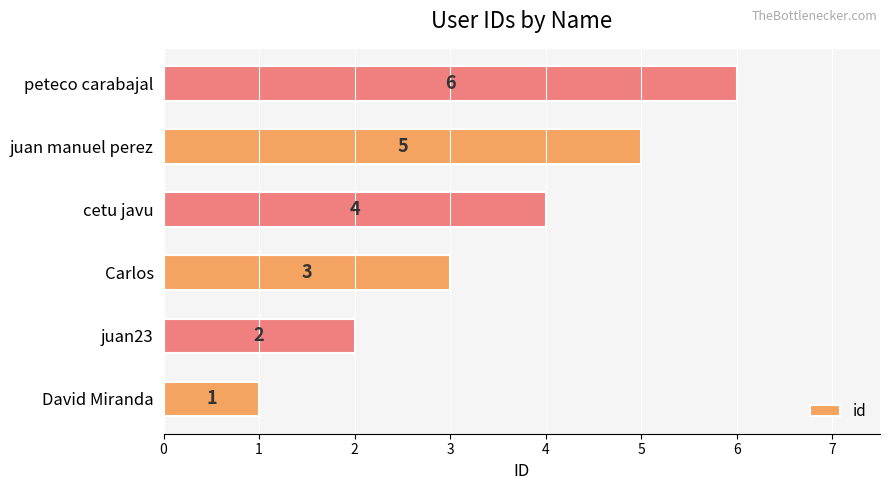

What is the ratio of the value at juan23 to the value at peteco carabajal?

0.3